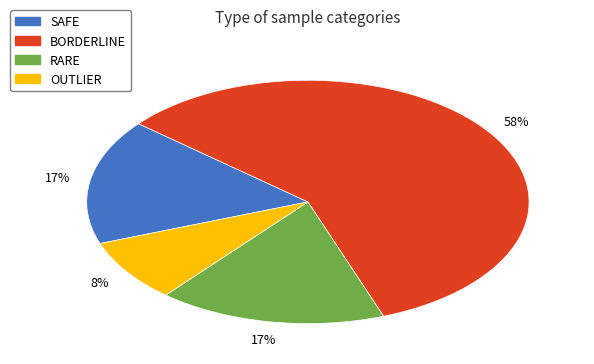

Do SAFE and BORDERLINE together represent more than half of the pie?

Yes